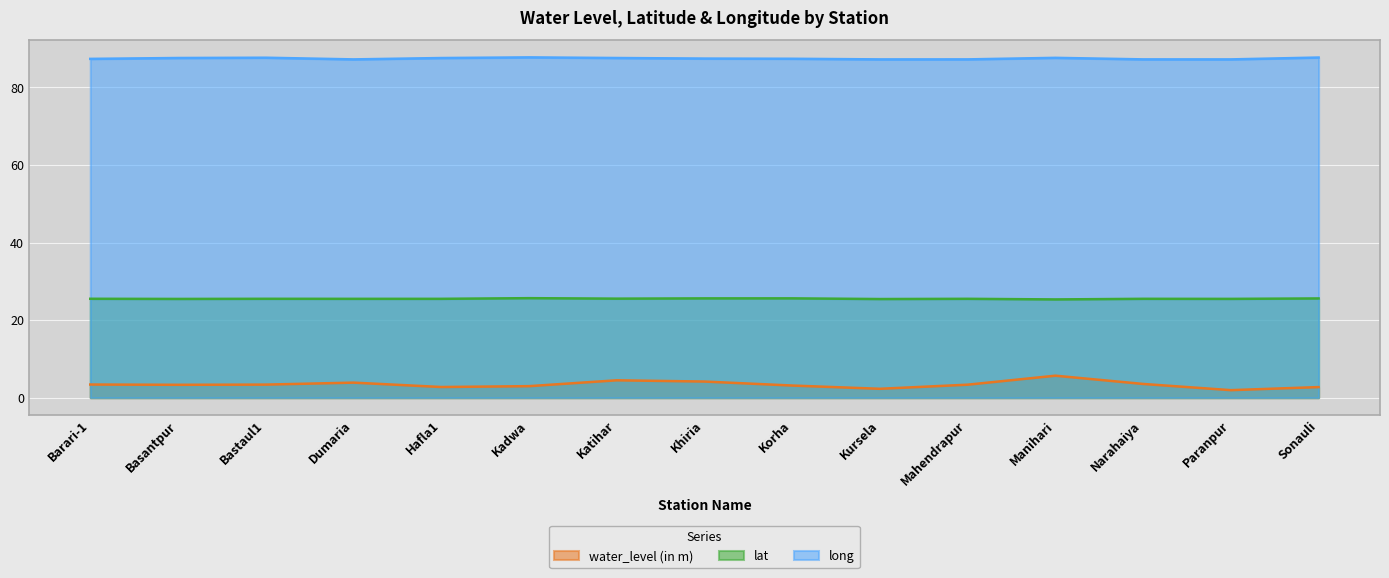

Rank the series at Khiria from lowest to highest value.

water_level (in m), lat, long